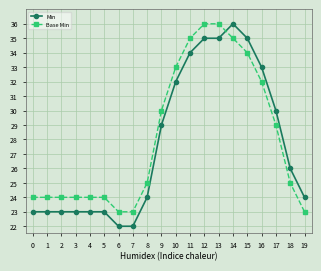

Between which two adjacent categories do Base Min and Min first intersect?

13 and 14